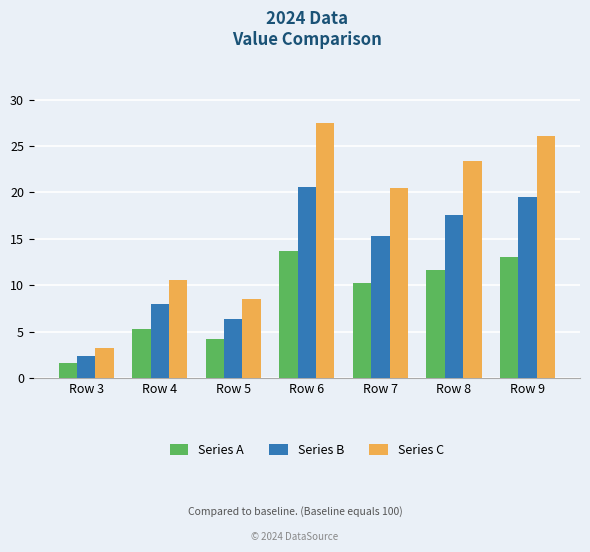

How many groups of bars are there?

7